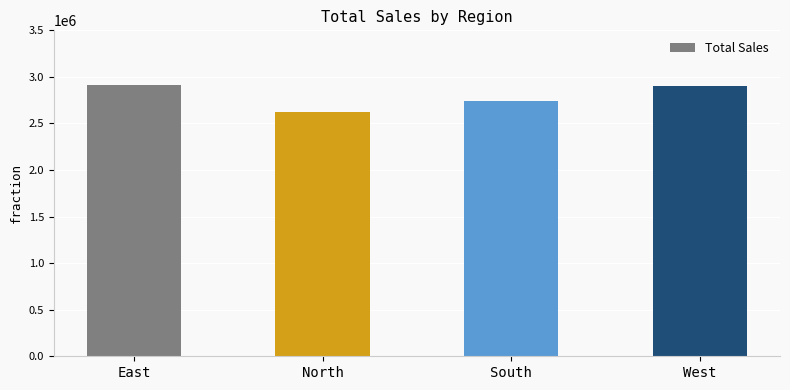

What is the difference between the maximum and minimum values?

289023